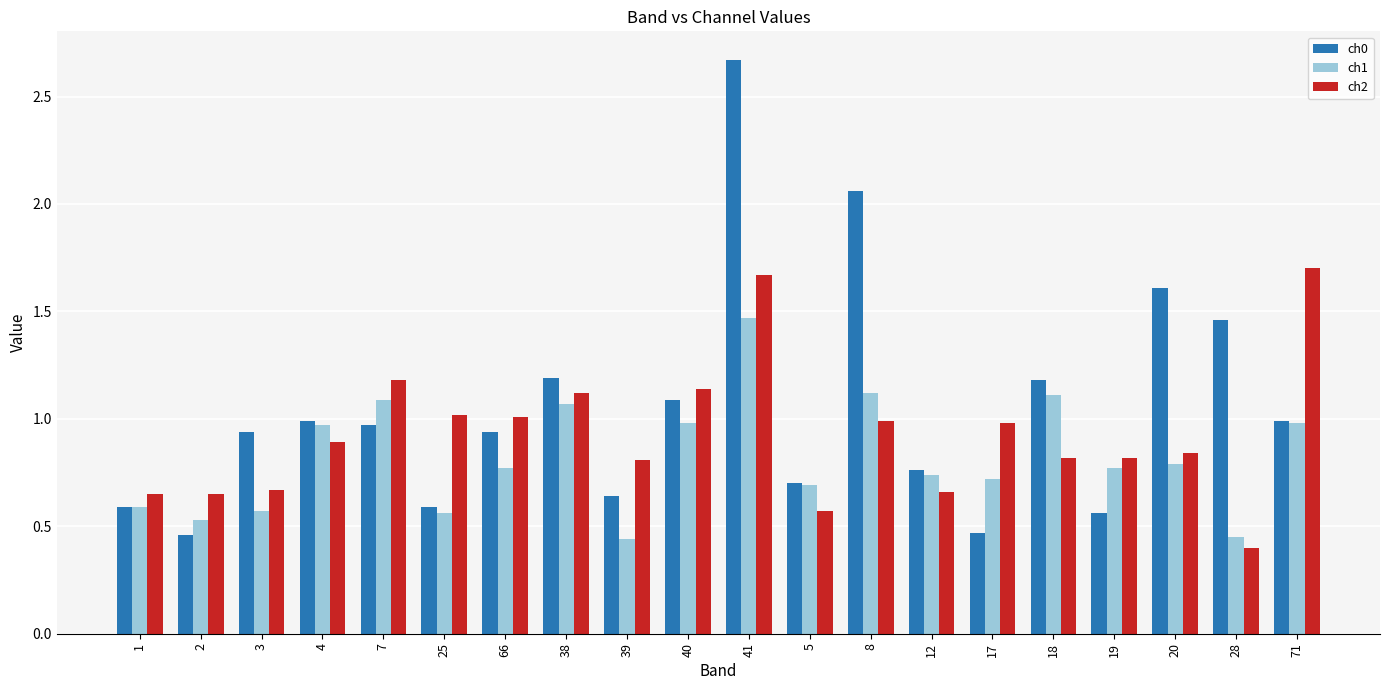

List the series in order of their peak value, highest first.

ch0, ch2, ch1